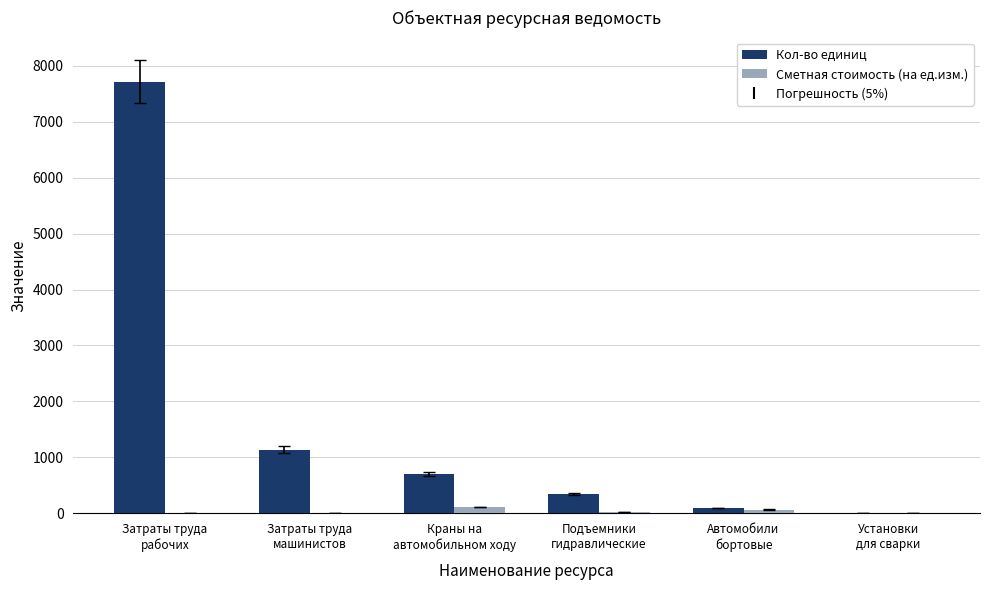

The Кол-во единиц series shows 344.8 at Подъемники
гидравлические. True or false?

True